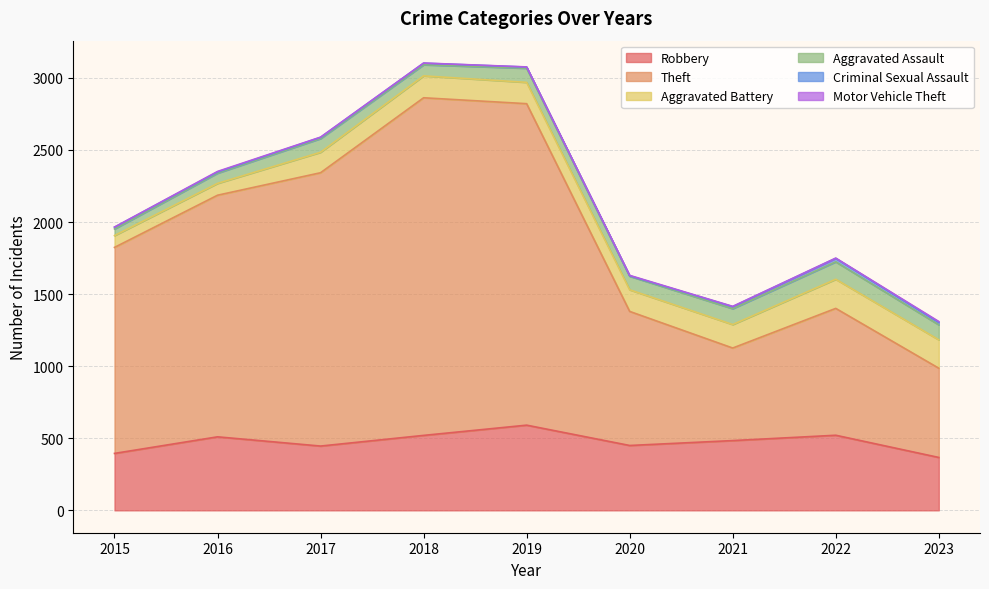

Which has a higher value, 2016 or 2017?

2016